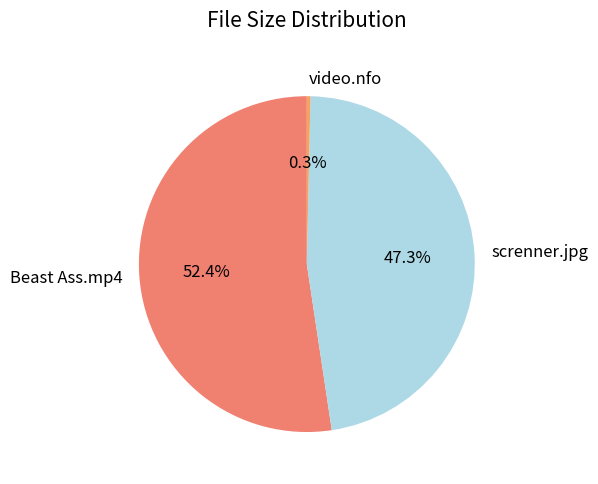

What portion of the pie excludes video.nfo?

99.7%